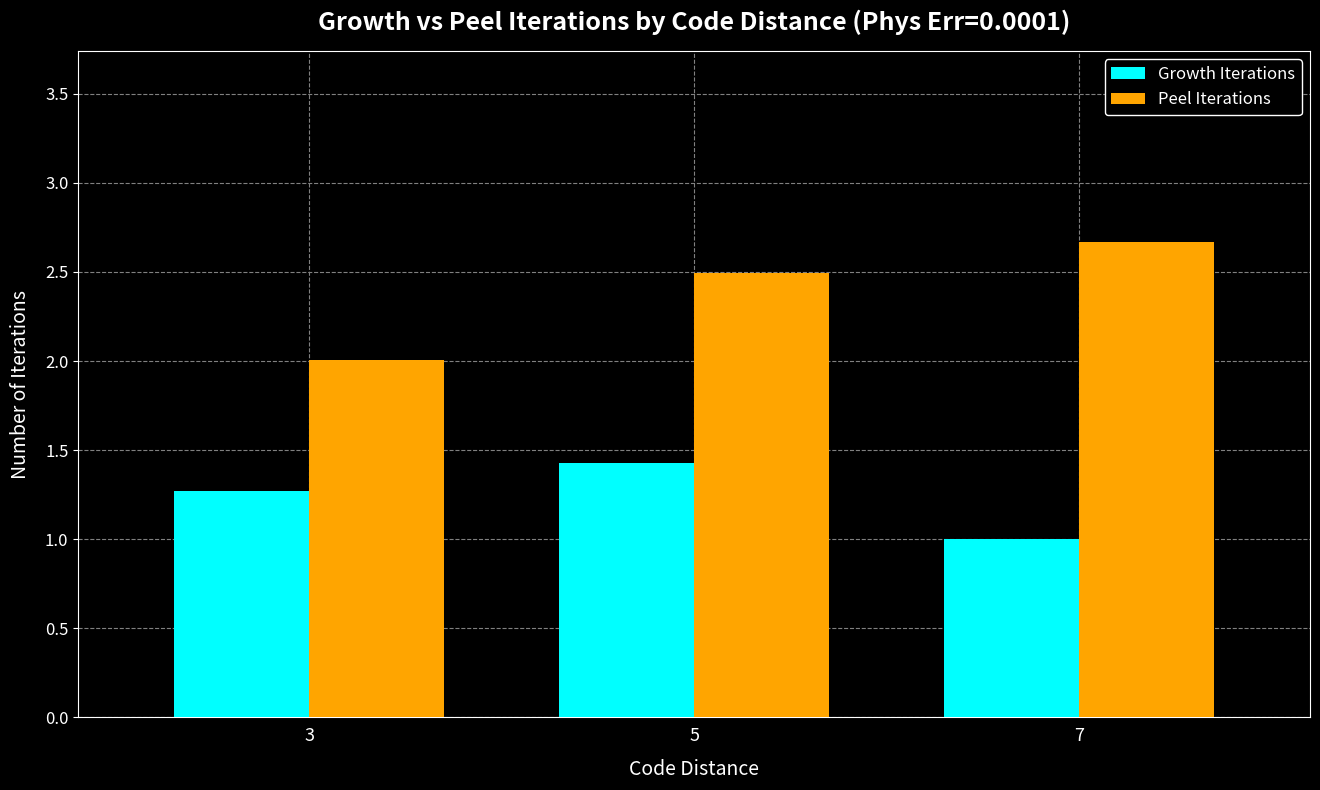

What are all the series names shown in the legend?

Growth Iterations, Peel Iterations